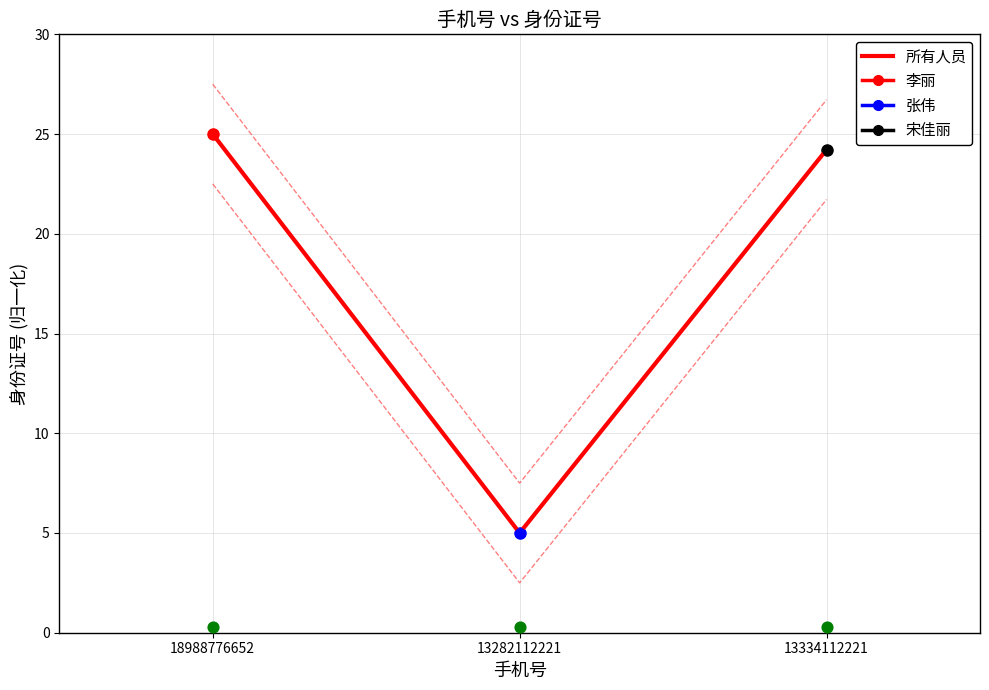

Approximately how many times larger is the value at 13282112221 compared to 13334112221?

0.2